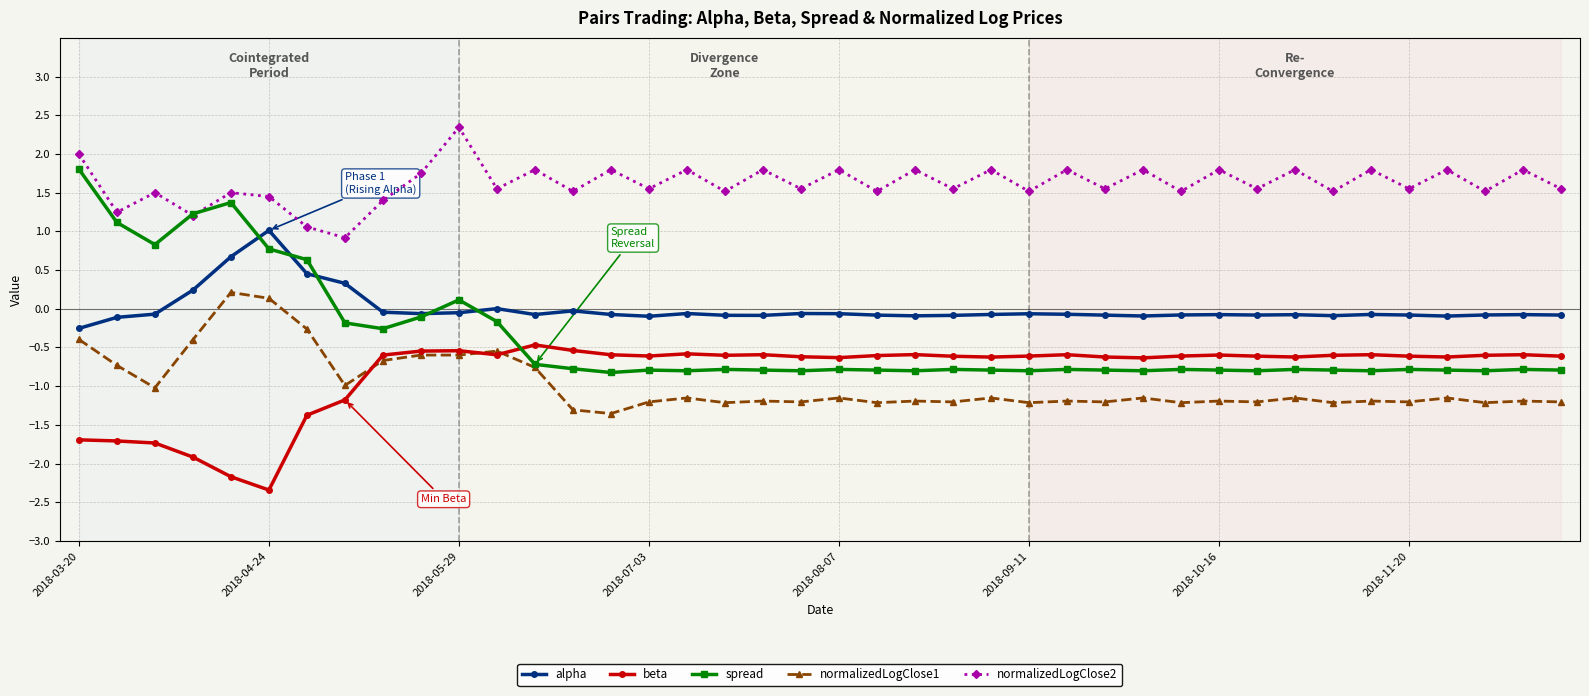

True or false: normalizedLogClose1 and alpha intersect in this chart.

False